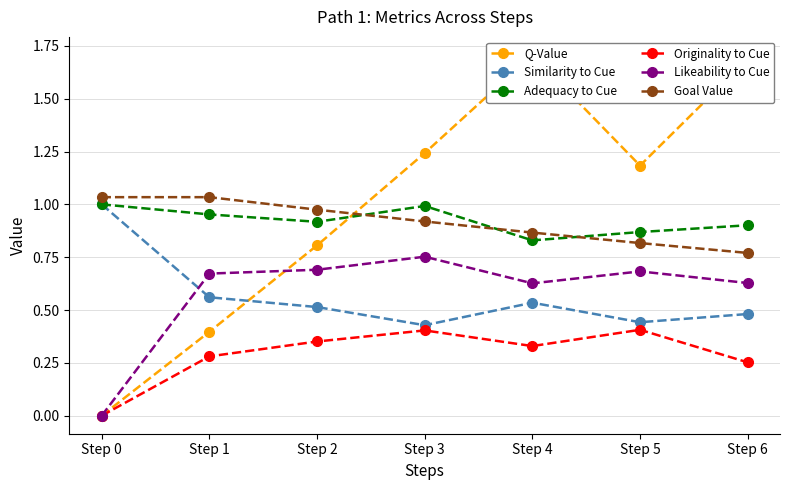

How many lines are shown in the chart?

6